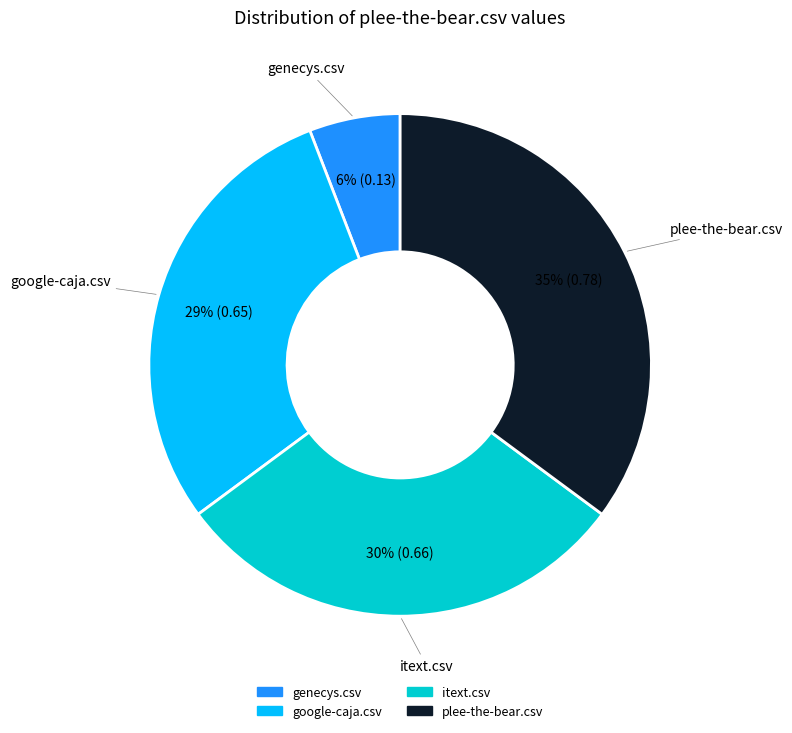

What is the largest slice in the pie chart?

plee-the-bear.csv